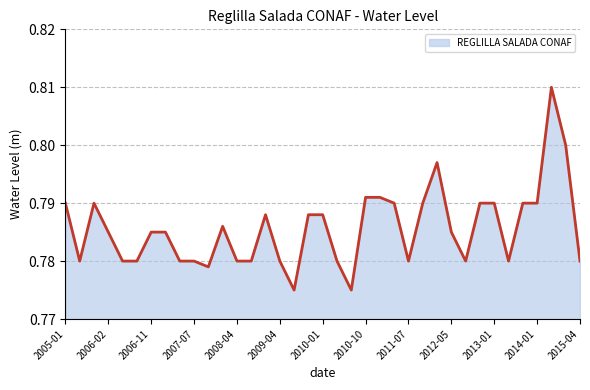

Does the chart have visible grid lines?

Yes